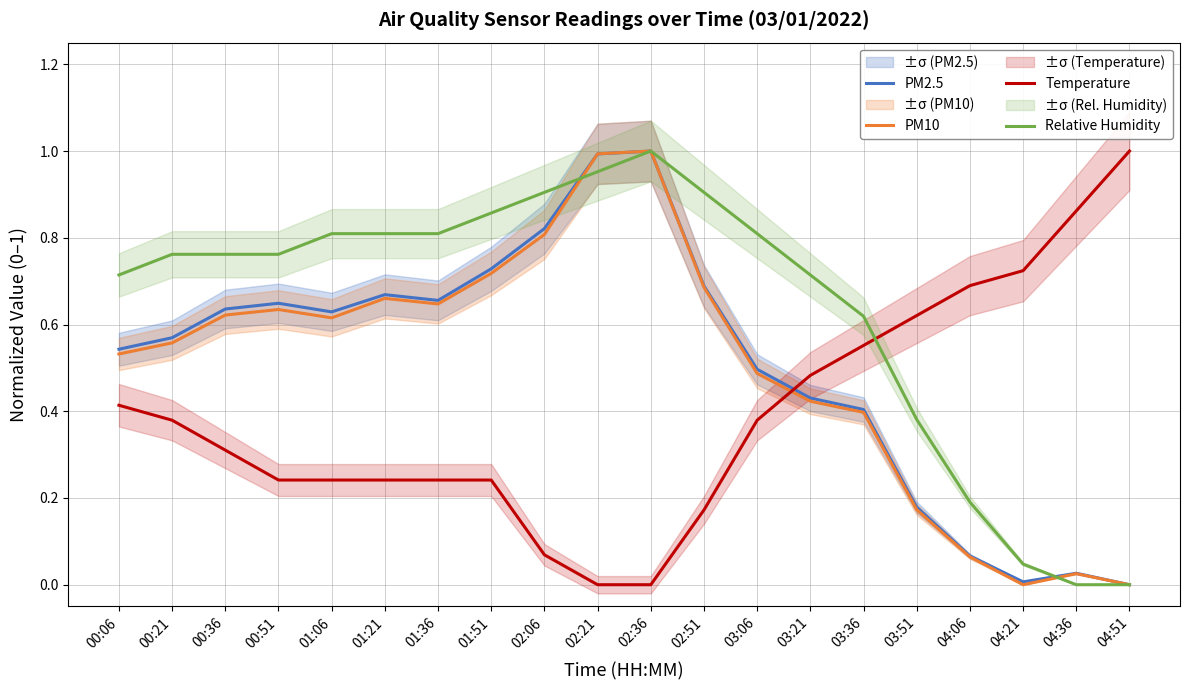

List the labels in order of PM2.5 value, largest first.

02:36, 02:21, 02:06, 01:51, 02:51, 01:21, 01:36, 00:51, 00:36, 01:06, 00:21, 00:06, 03:06, 03:21, 03:36, 03:51, 04:06, 04:36, 04:21, 04:51